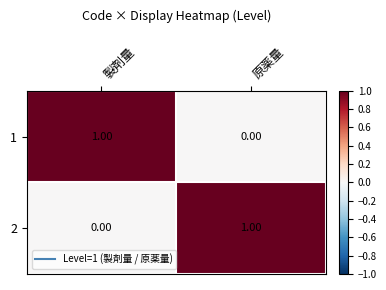

At which label is 2 closest to 0?

製剤量